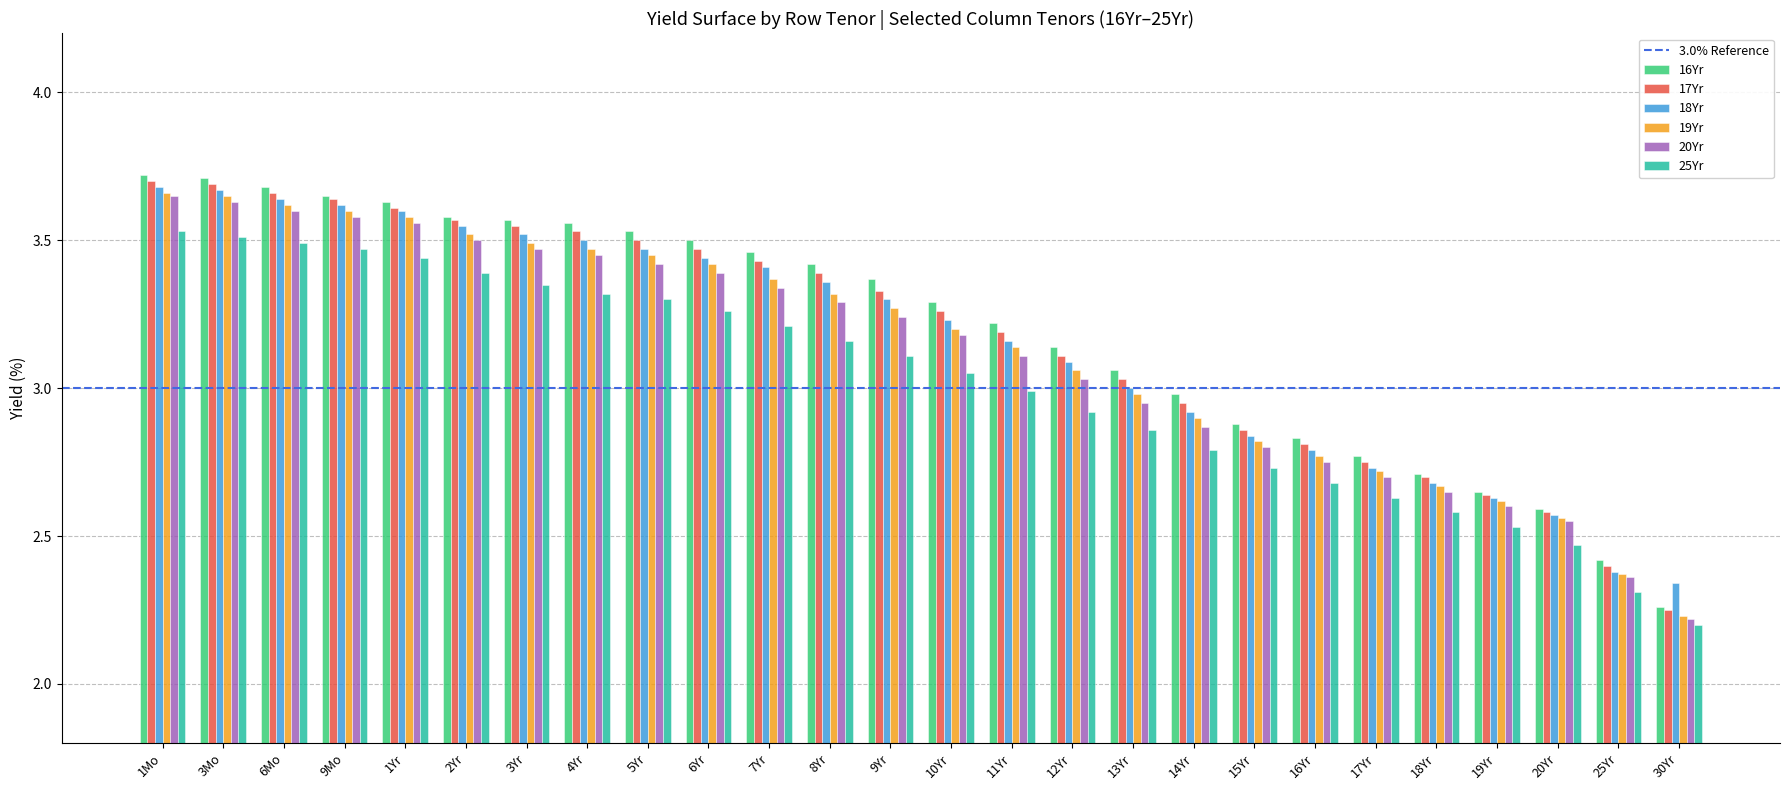

The value of 16Yr at 11Yr is 4.7. True or false?

False